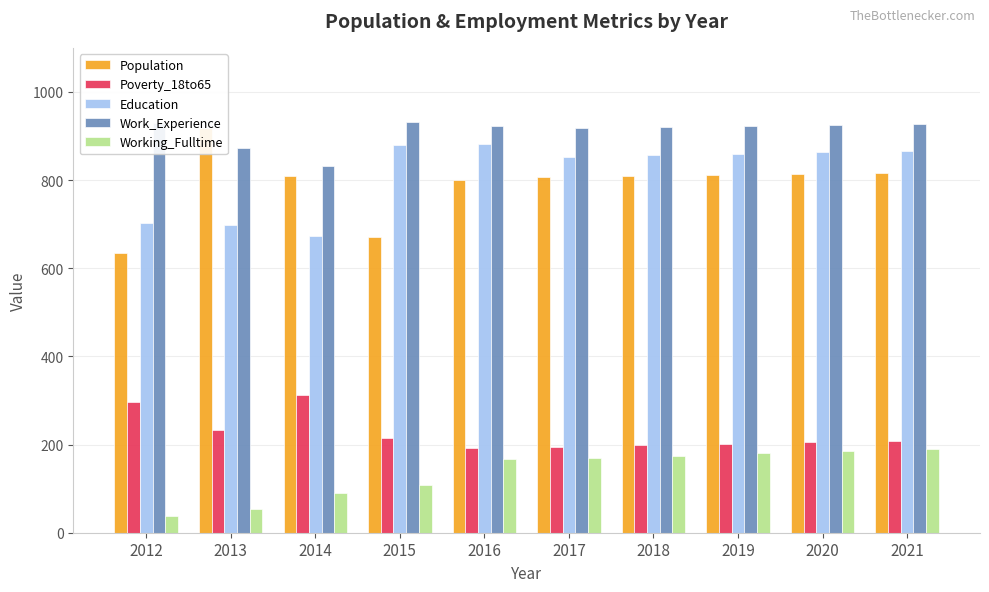

How many bars are there in total?

50